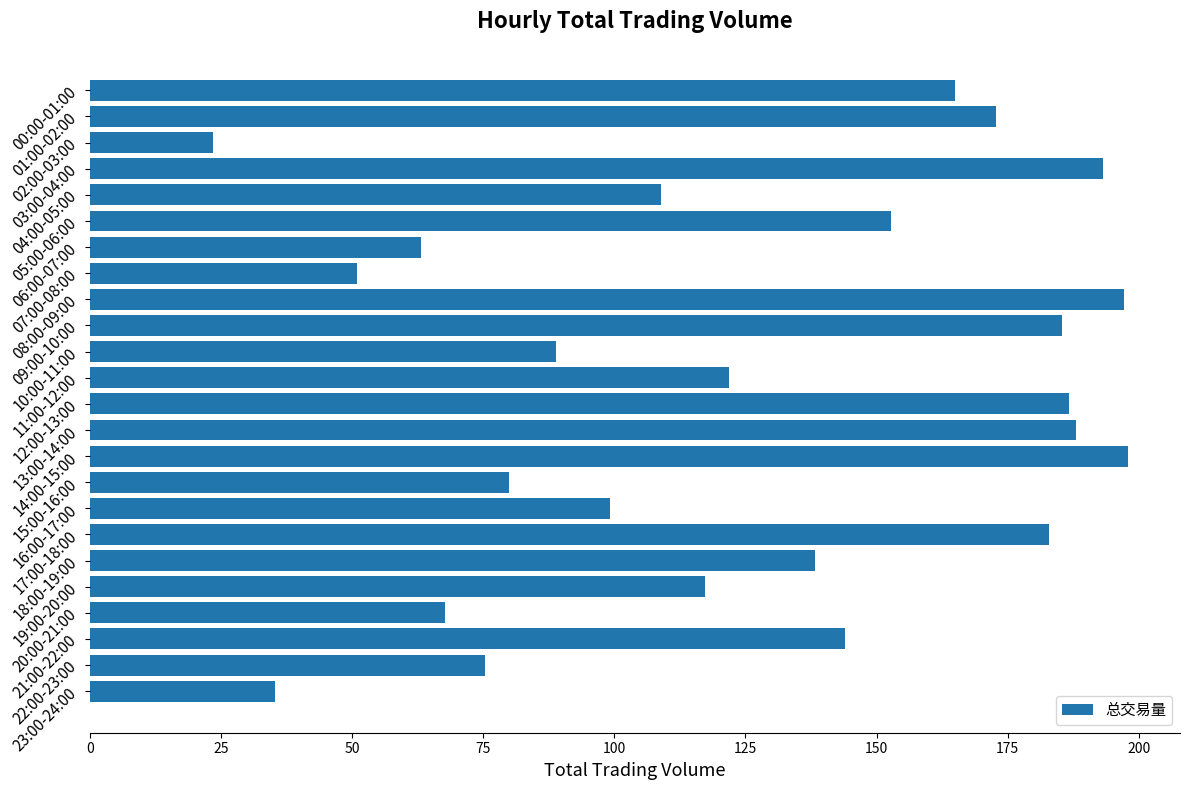

What is the value of the 19th bar from the top?

138.3